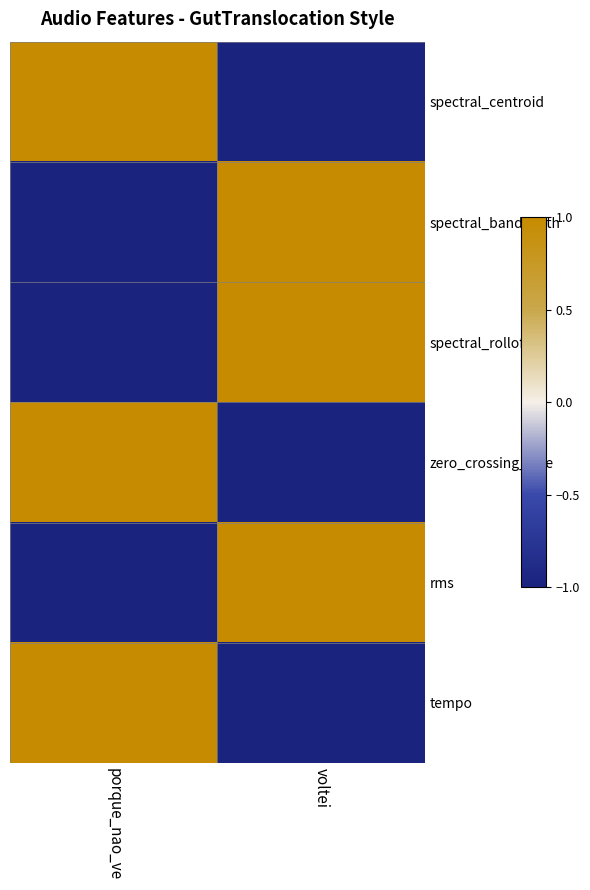

Which series has the largest total across all categories?

spectral_centroid